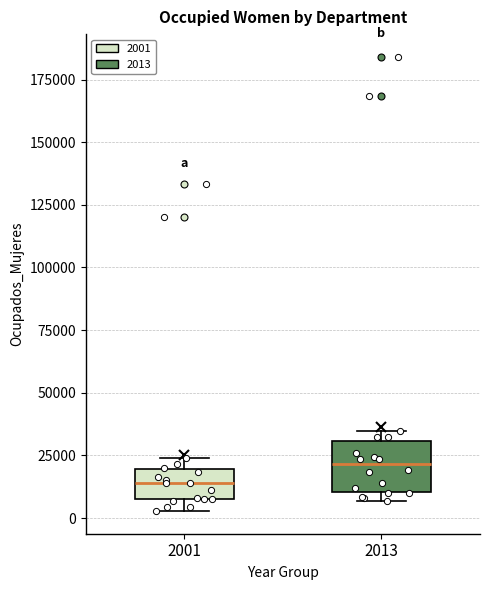

Reading left to right, transcribe this box plot: for each box, give where its median line is, the range the box spans, and where its two whiskers end, as read against the y-axis. The values are not printed on the chart, so give them approximately, as read against the axis.

2001: median 15000, box 10000 to 20000, whiskers 5000 to 25000
2013: median 20000, box 10000 to 30000, whiskers 5000 to 35000